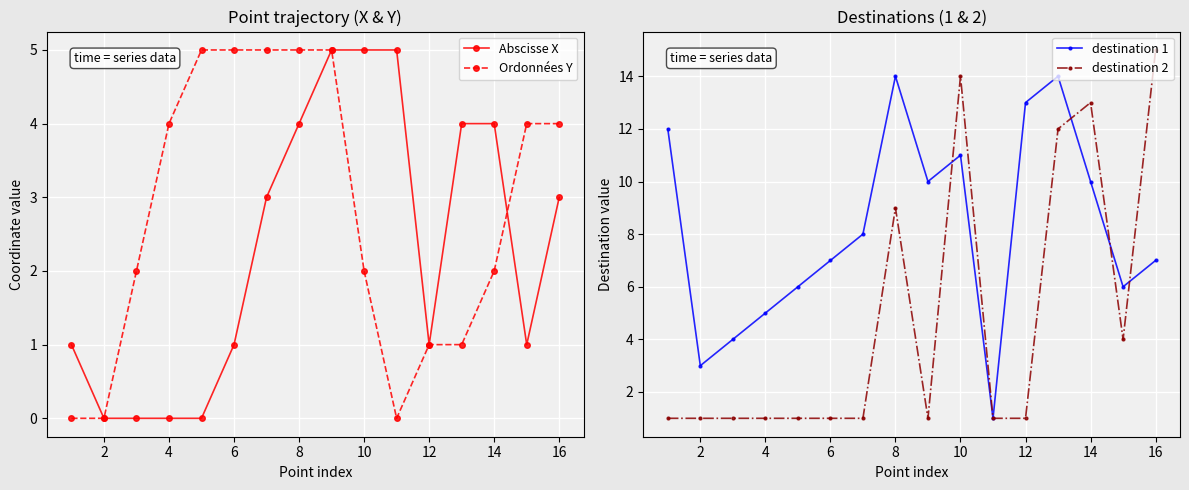

What is the sum of all destination 2 values?

77